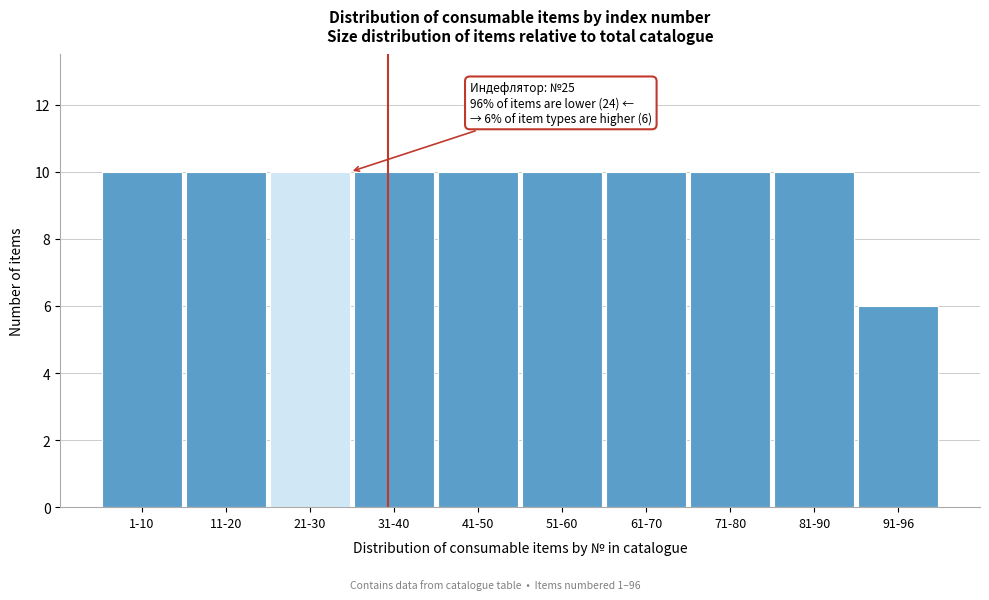

Reading left to right, extract all data points from this chart.

1-10=10	11-20=10	21-30=10	31-40=10	41-50=10	51-60=10	61-70=10	71-80=10	81-90=10	91-96=6